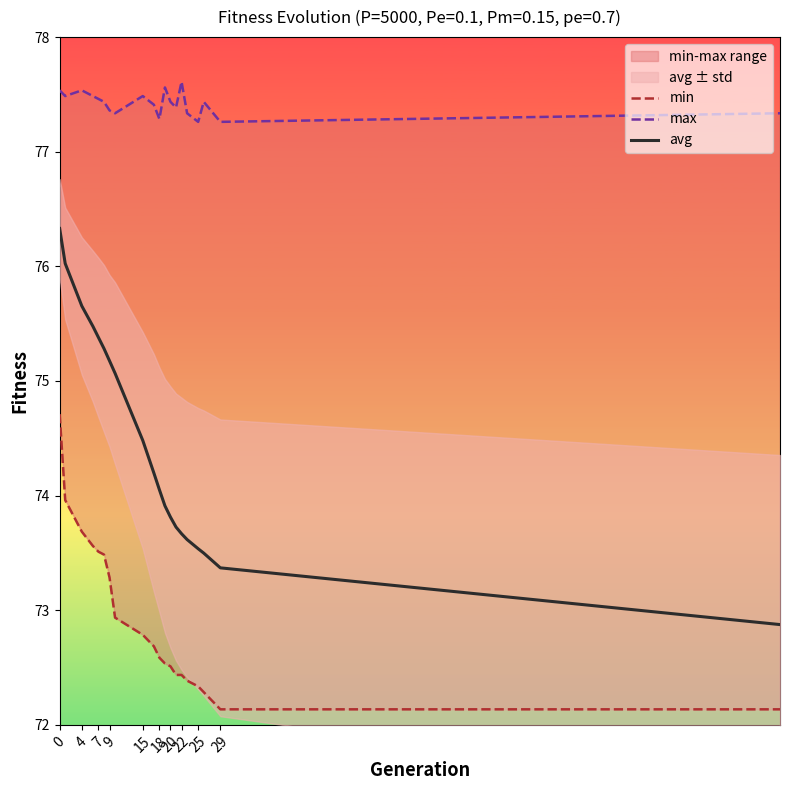

How many max values are between 77 and 78?

20